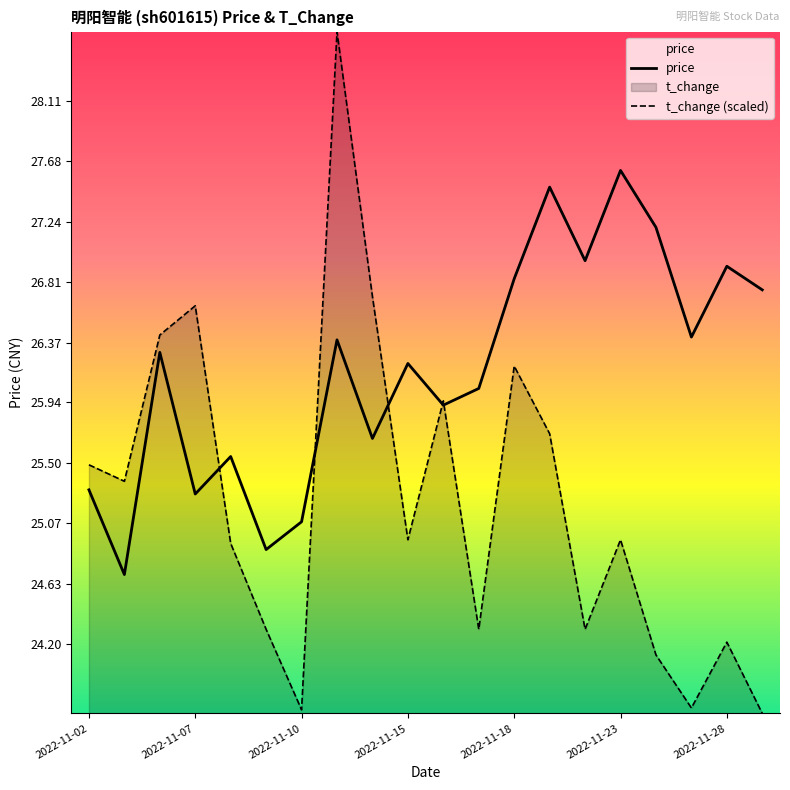

Which series has the largest total across all categories?

price